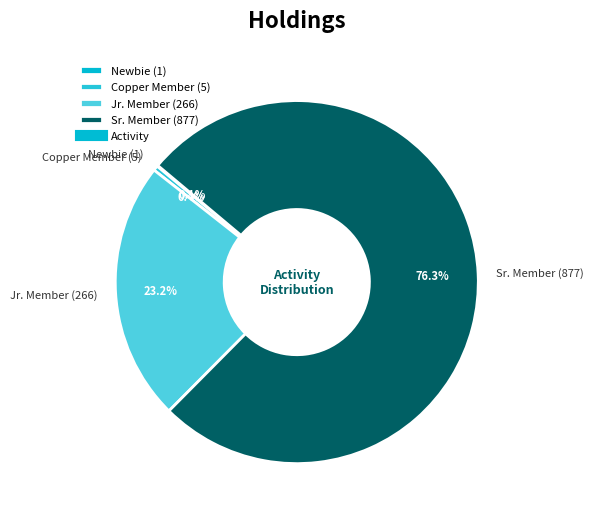

What is the ratio of the value at Sr. Member (877) to the value at Copper Member (5)?

175.4